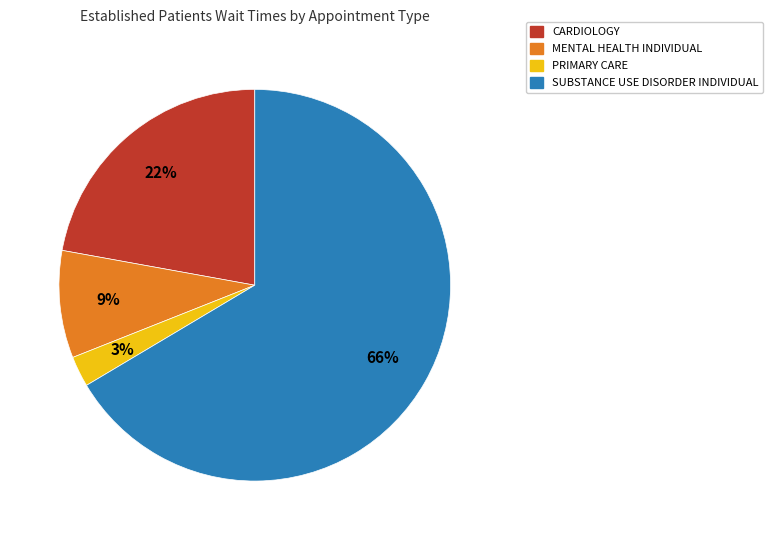

Does any single category account for the majority?

Yes